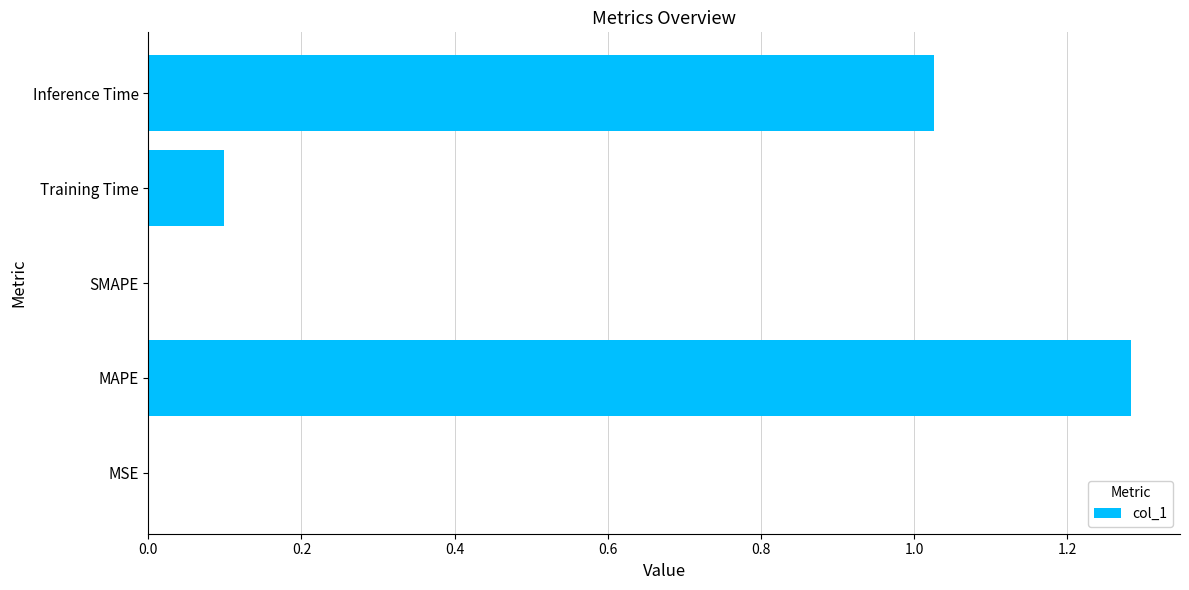

Which label corresponds to the largest value in the chart?

MAPE